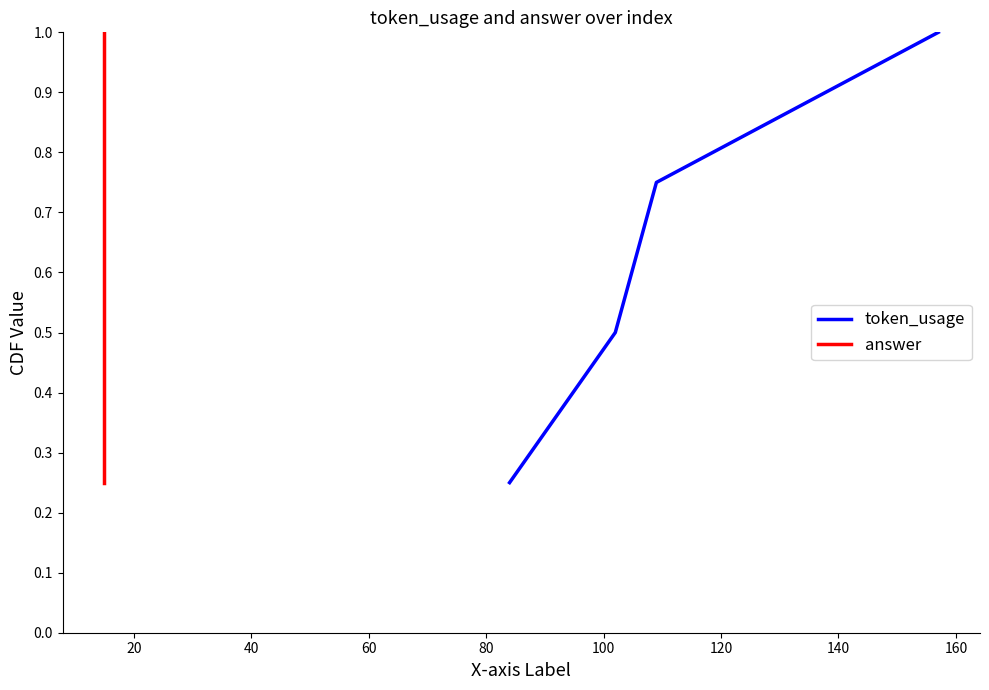

True or false: token_usage has more than 0 interior local peaks.

False